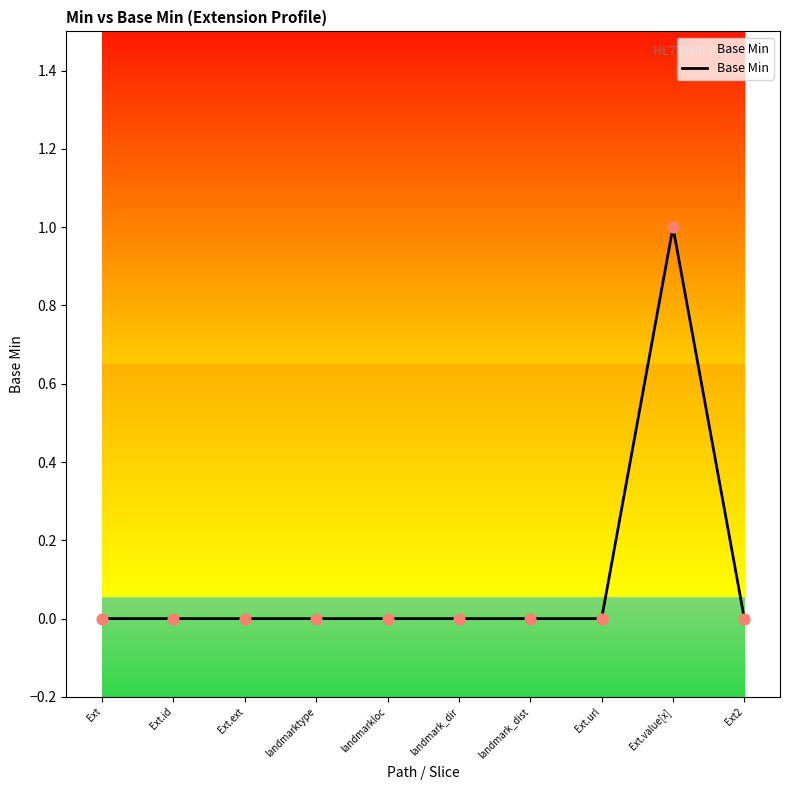

What position from the right is Ext.url?

3